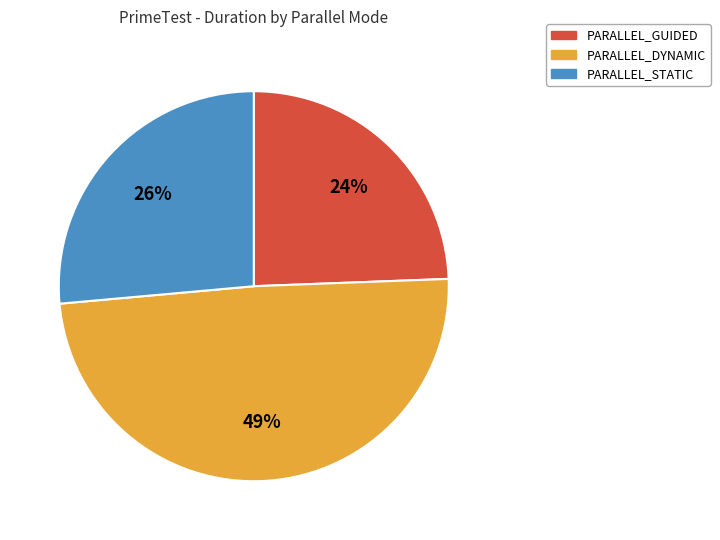

To the nearest percent, what is the average slice percentage?

33%